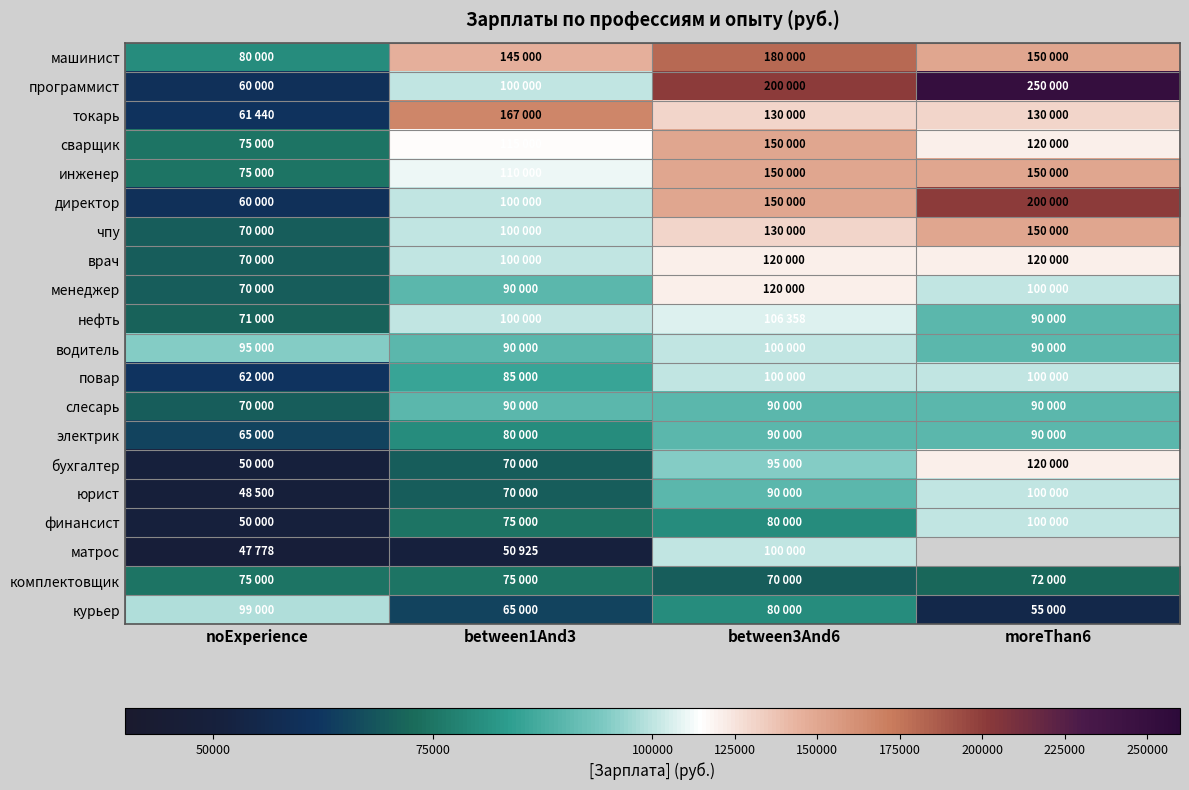

Rank the categories by директор value from highest to lowest.

moreThan6, between3And6, between1And3, noExperience